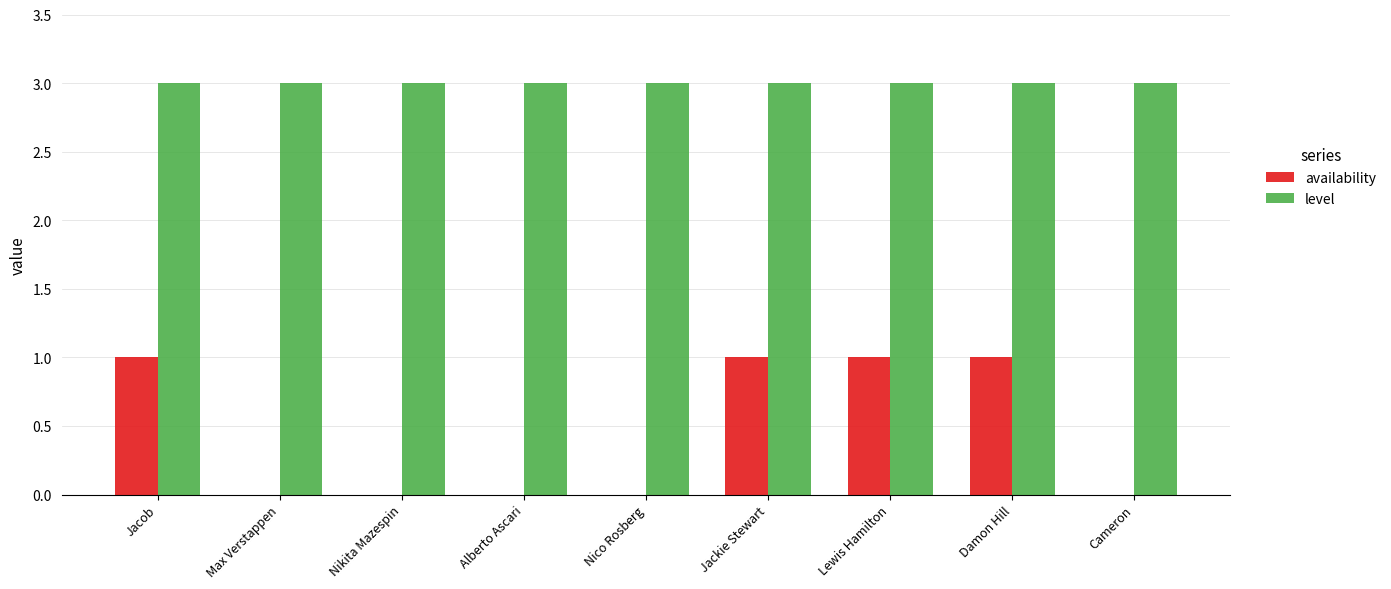

Is the value of availability at Lewis Hamilton greater than the value of level at Alberto Ascari?

No